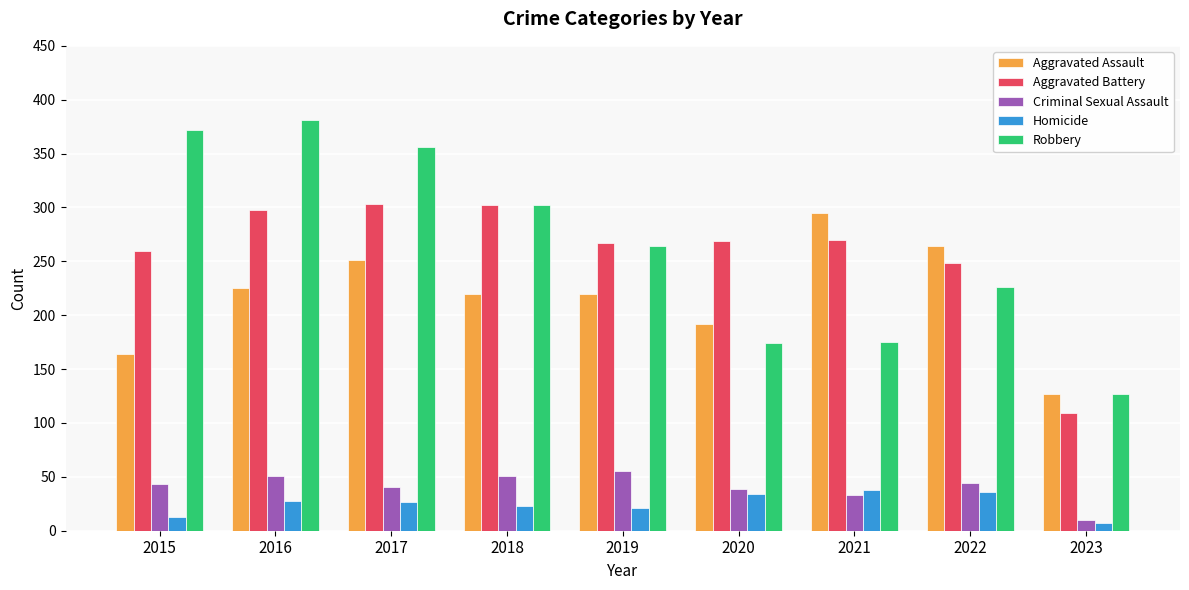

The Aggravated Battery series shows 74 at 2018. True or false?

False